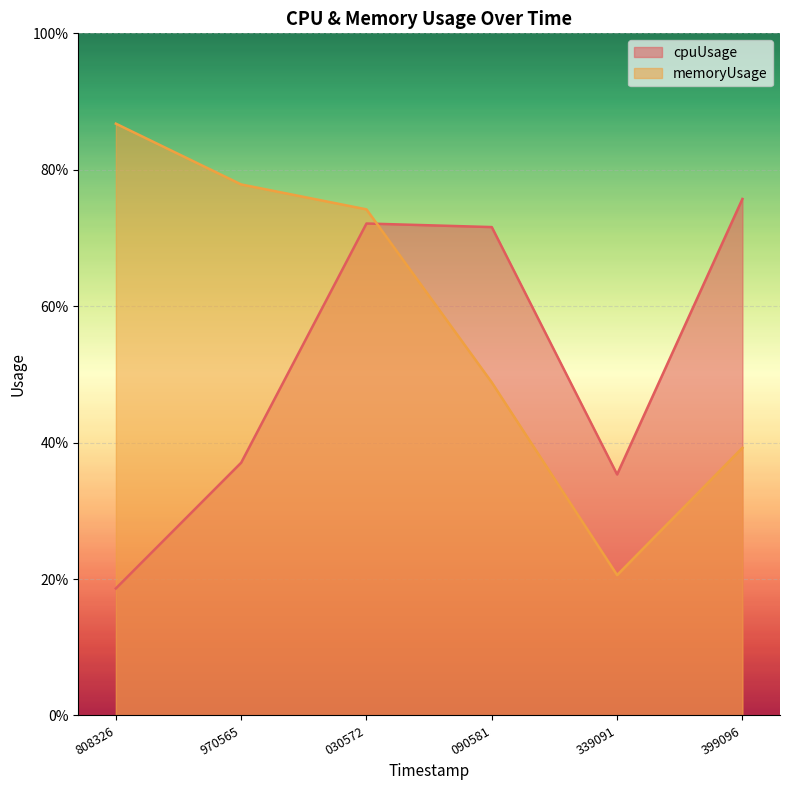

Which series changed the most between 030572 and 090581?

memoryUsage